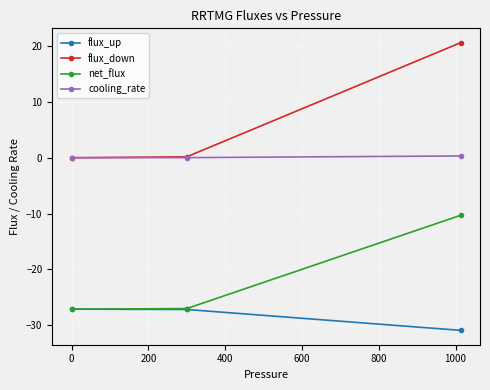

Which series has the largest total across all categories?

flux_down